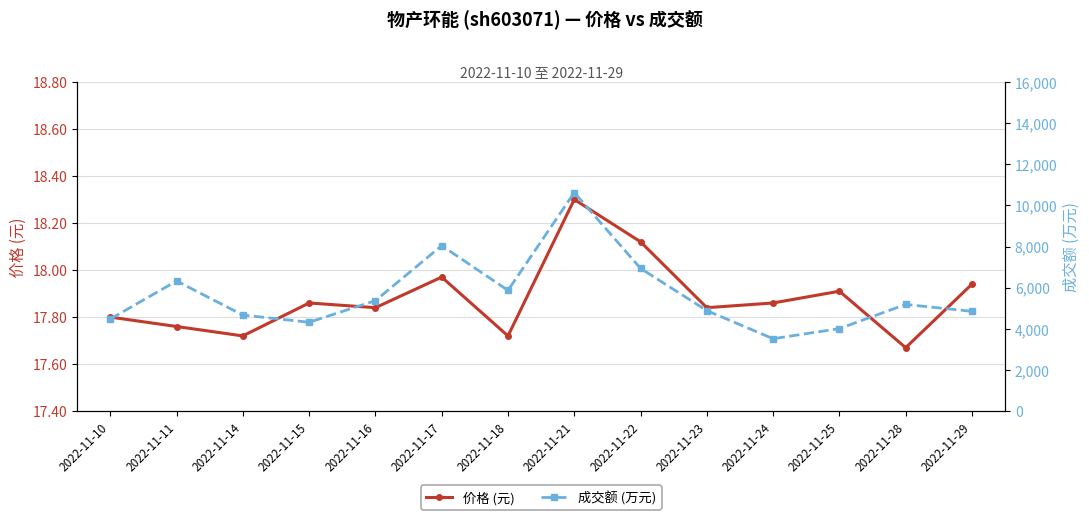

At which category is the sum across all series the highest?

2022-11-21